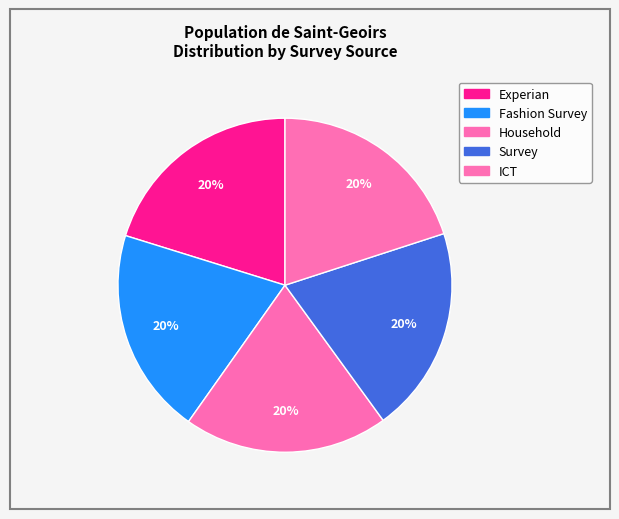

The Household slice represents 7% of the pie. True or false?

False